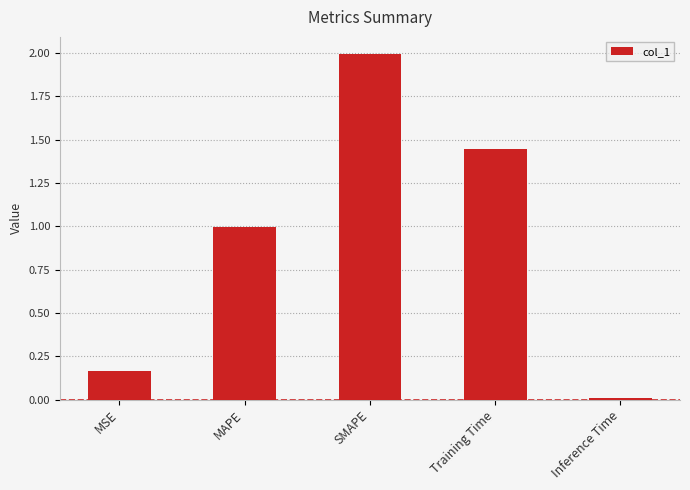

What is the label of the 2nd bar from the left?

MAPE